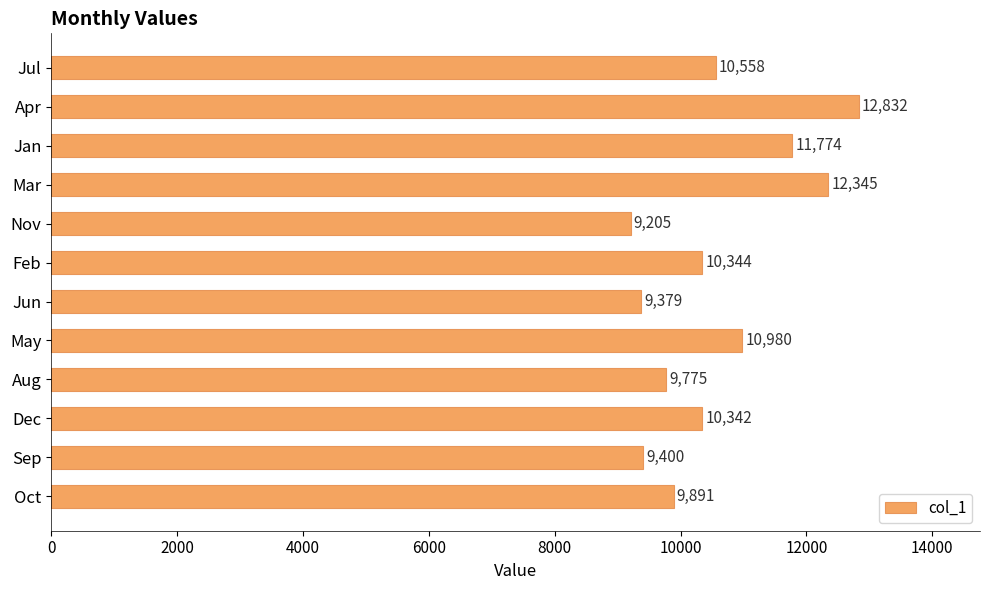

List the labels in order of value, smallest first.

Nov, Jun, Sep, Aug, Oct, Dec, Feb, Jul, May, Jan, Mar, Apr